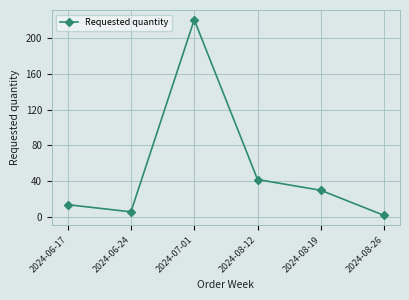

Reading right to left, what are all the values shown in this chart?

2	30	42	220	6	14